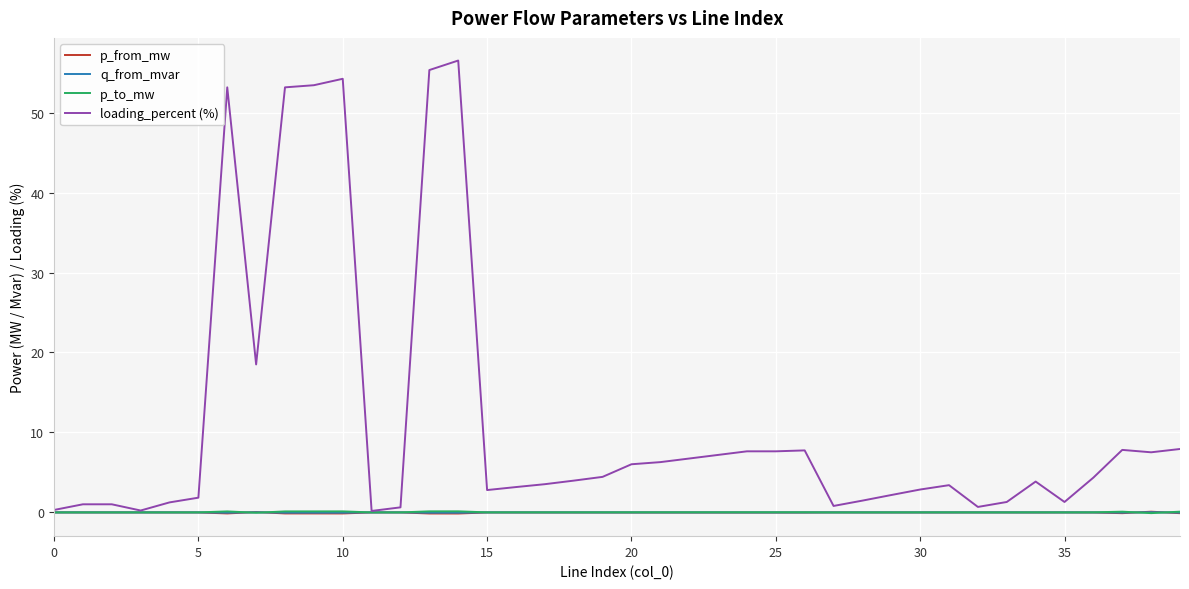

Which series has the largest total across all categories?

loading_percent (%)